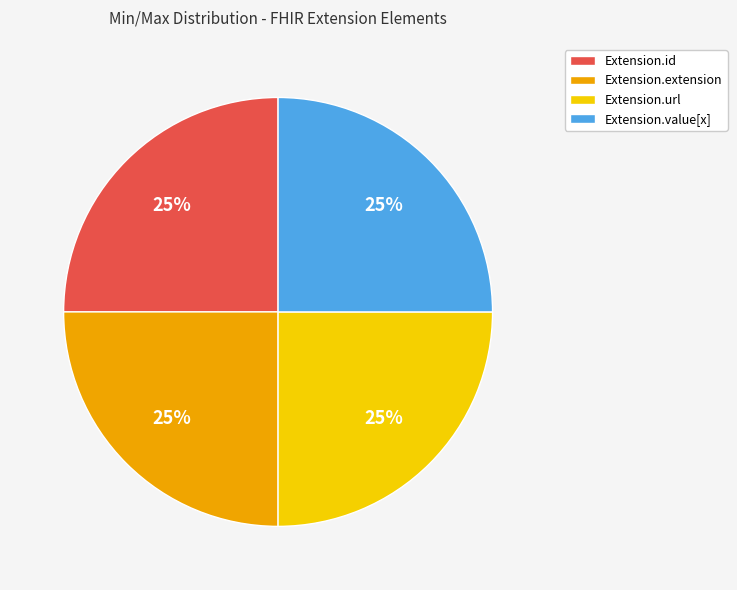

Approximately how many times larger is the value at Extension.url compared to Extension.extension?

1.0